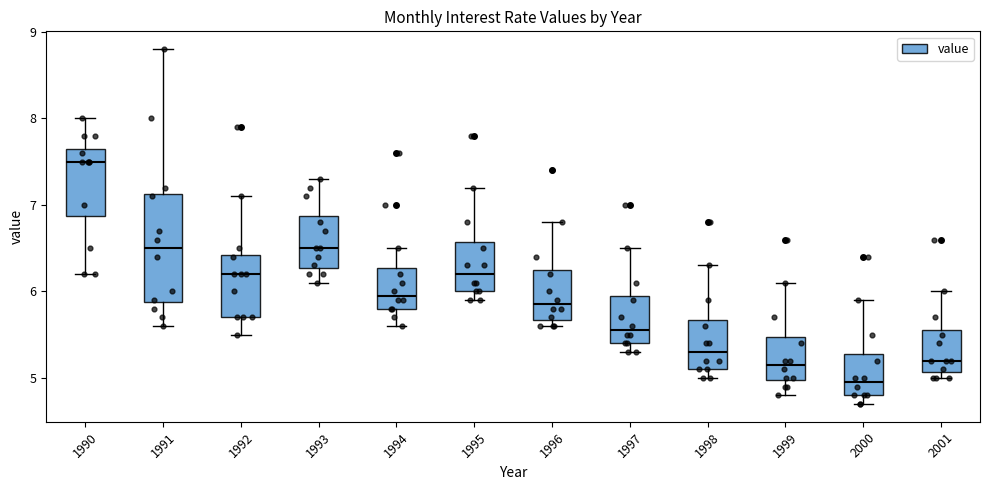

Which box's median line is the lowest?

2000